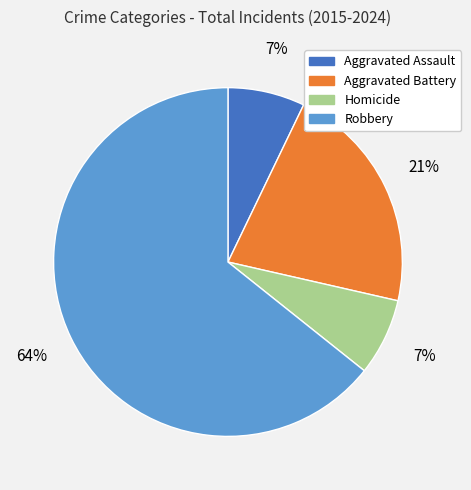

Which category accounts for the majority?

Robbery